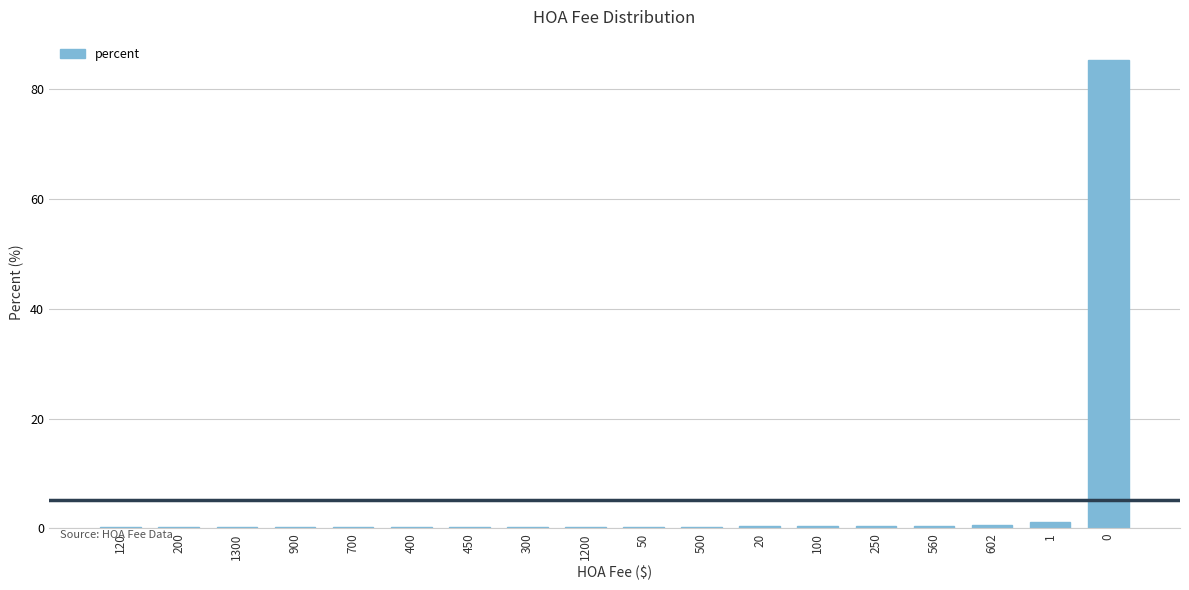

What is the maximum value shown in the chart?

85.2